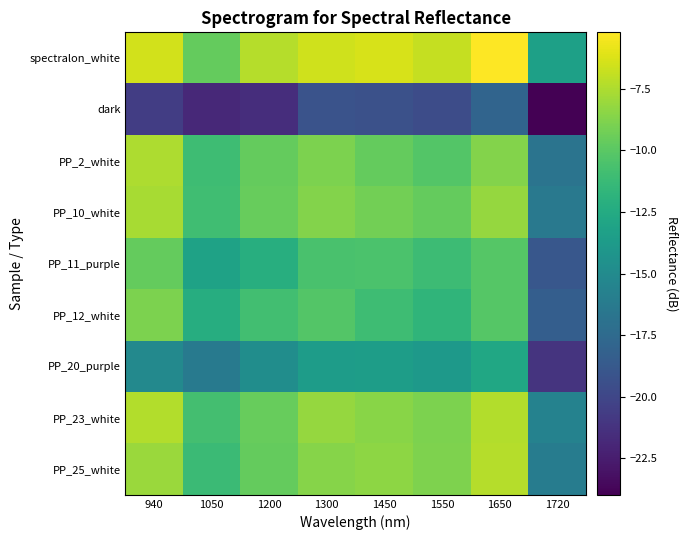

Which series has the largest total across all categories?

spectralon_white